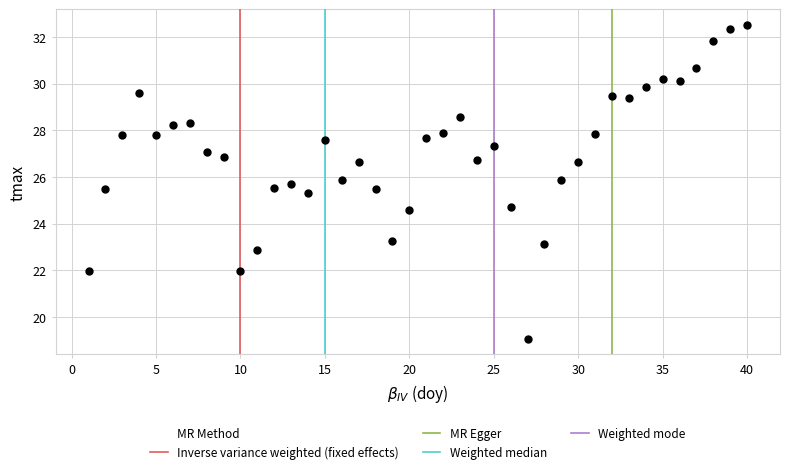

What is the range of X values (max minus min)?

39.0